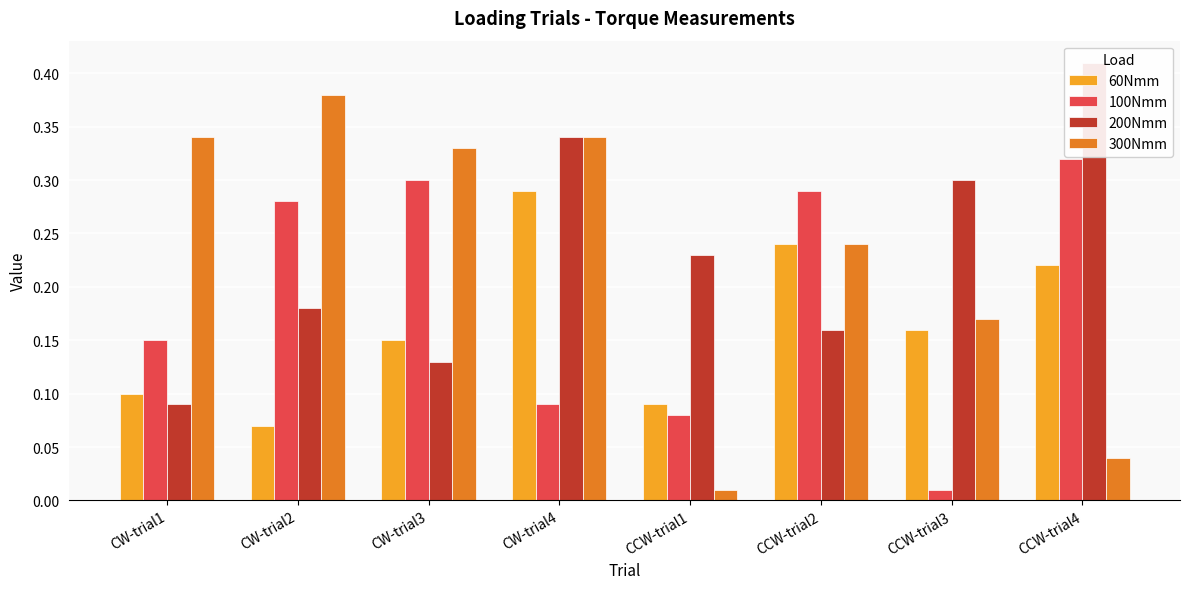

How many bars are there in total?

32